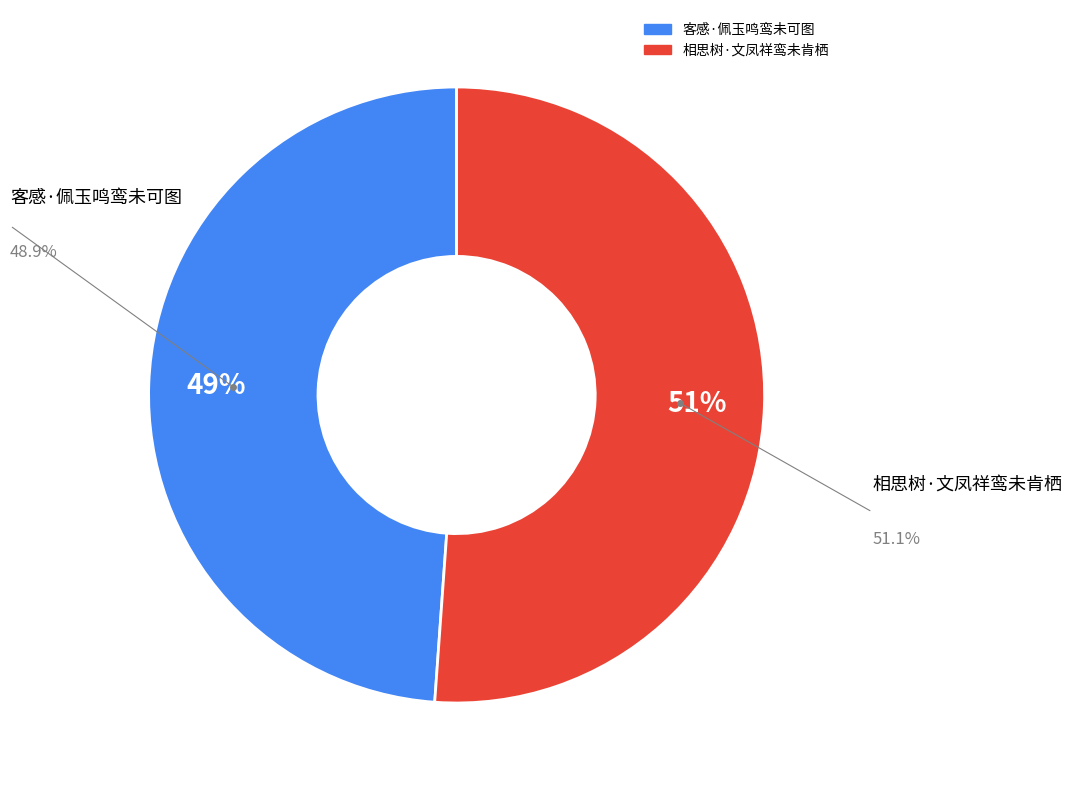

Is it true that 相思树·文凤祥鸾未肯栖 is 36% of the pie?

False